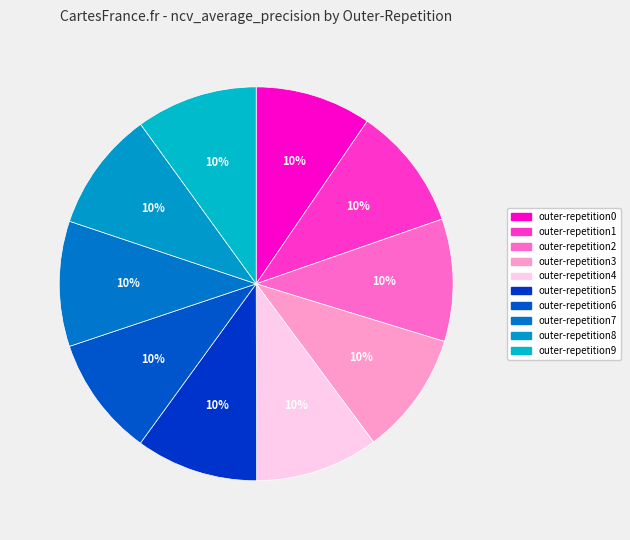

To the nearest percent, what is the combined percentage of outer-repetition9 and outer-repetition3?

20%